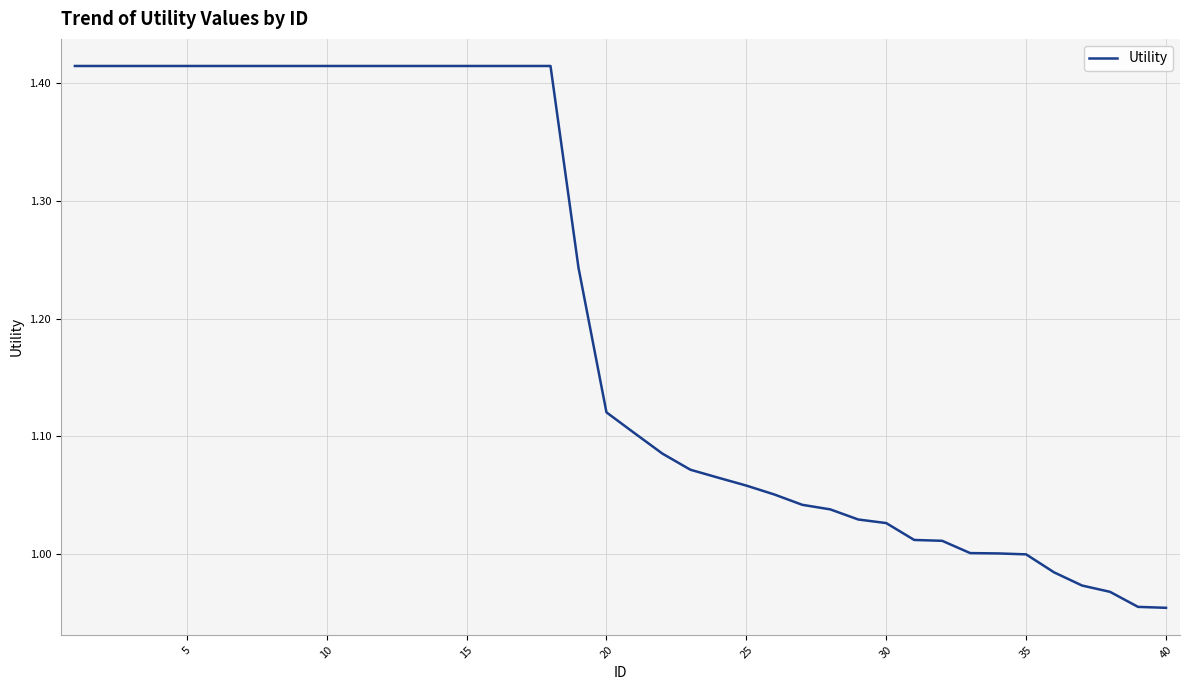

What is the difference between the maximum and minimum values?

0.5